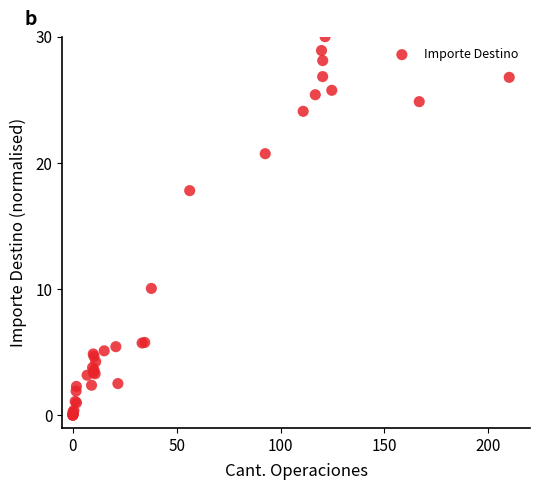

What Y value in the scatter plot is closest to 15?

17.8